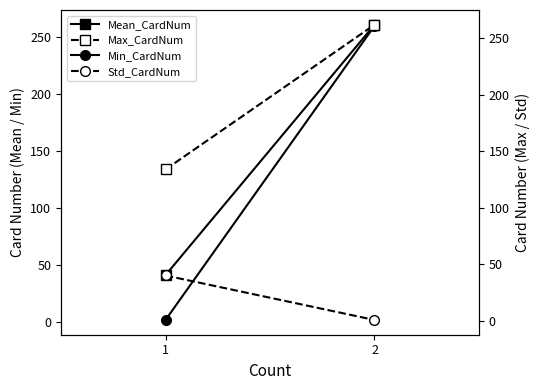

What is the value of the Mean_CardNum point at the 2nd from the left?

261.0